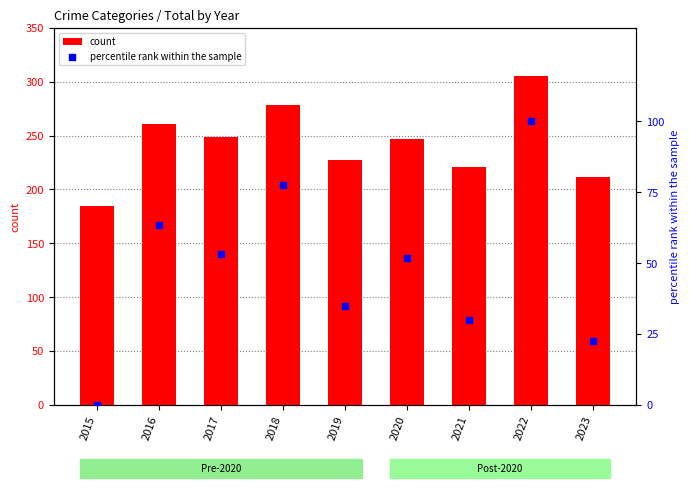

Is the value of percentile rank within the sample at 2021 greater than the value of count at 2021?

No